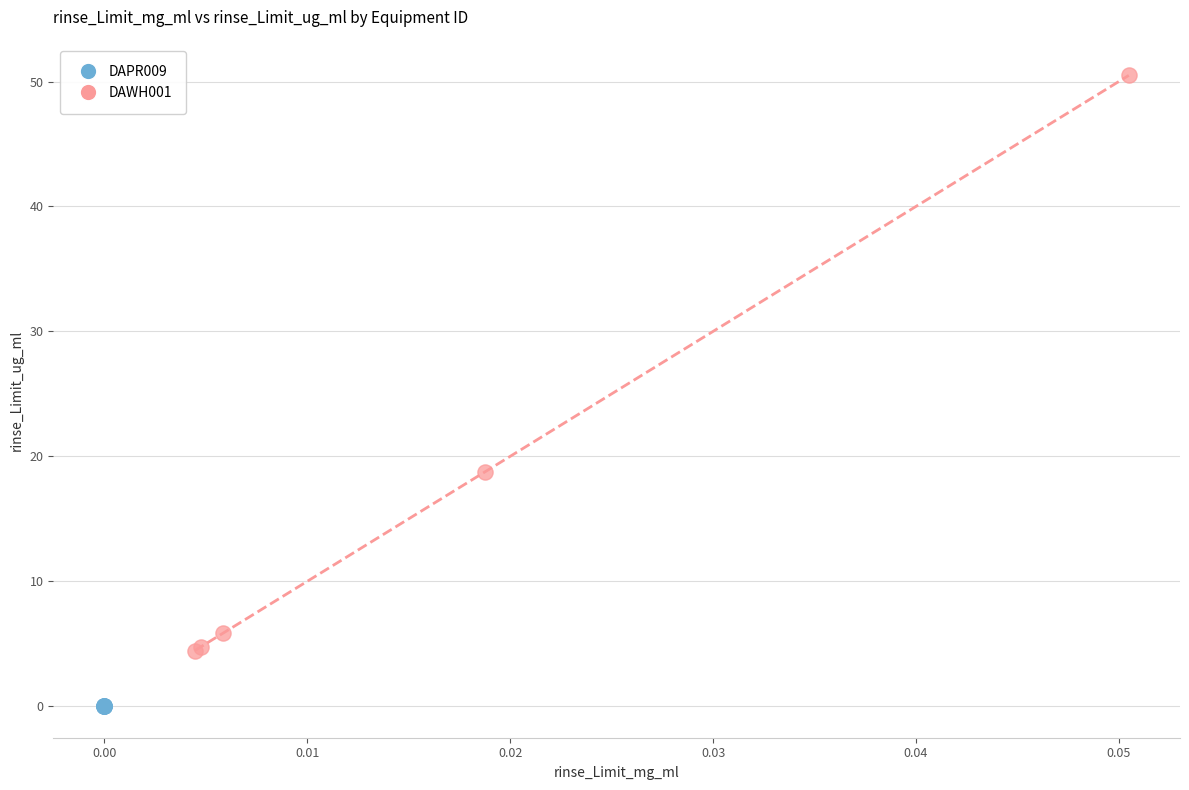

Which series contains the highest Y value?

DAWH001